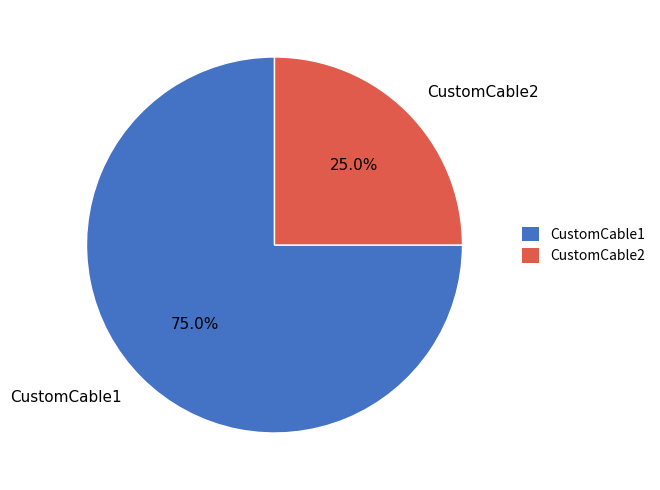

Count the number of slices in the pie.

2